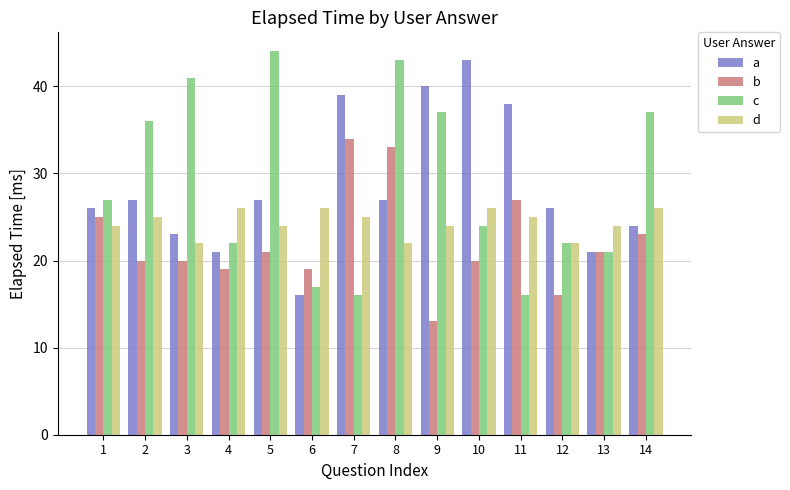

Reading right to left, transcribe all the data shown in this chart.

a: 14=24	13=21	12=26	11=38	10=43	9=40	8=27	7=39	6=16	5=27	4=21	3=23	2=27	1=26
b: 14=23	13=21	12=16	11=27	10=20	9=13	8=33	7=34	6=19	5=21	4=19	3=20	2=20	1=25
c: 14=37	13=21	12=22	11=16	10=24	9=37	8=43	7=16	6=17	5=44	4=22	3=41	2=36	1=27
d: 14=26	13=24	12=22	11=25	10=26	9=24	8=22	7=25	6=26	5=24	4=26	3=22	2=25	1=24